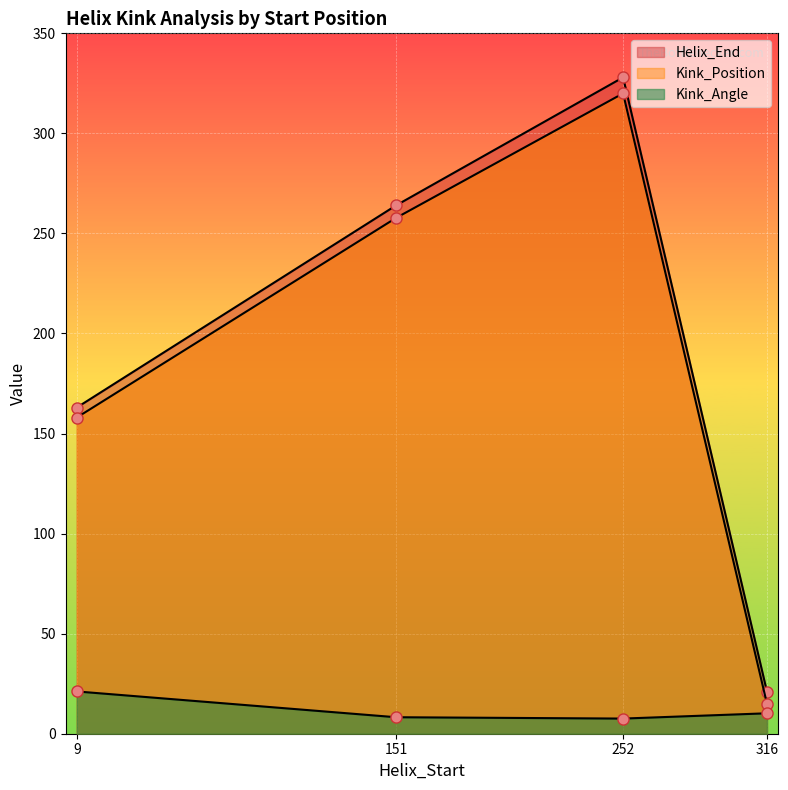

How many lines are shown in the chart?

3